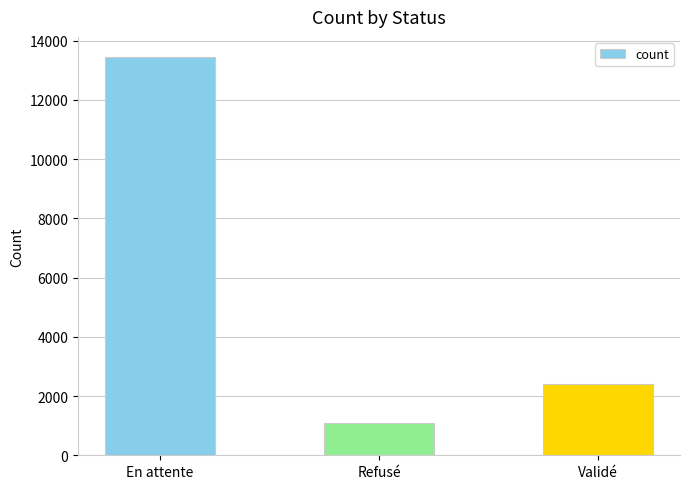

List the labels in order of value, largest first.

En attente, Validé, Refusé